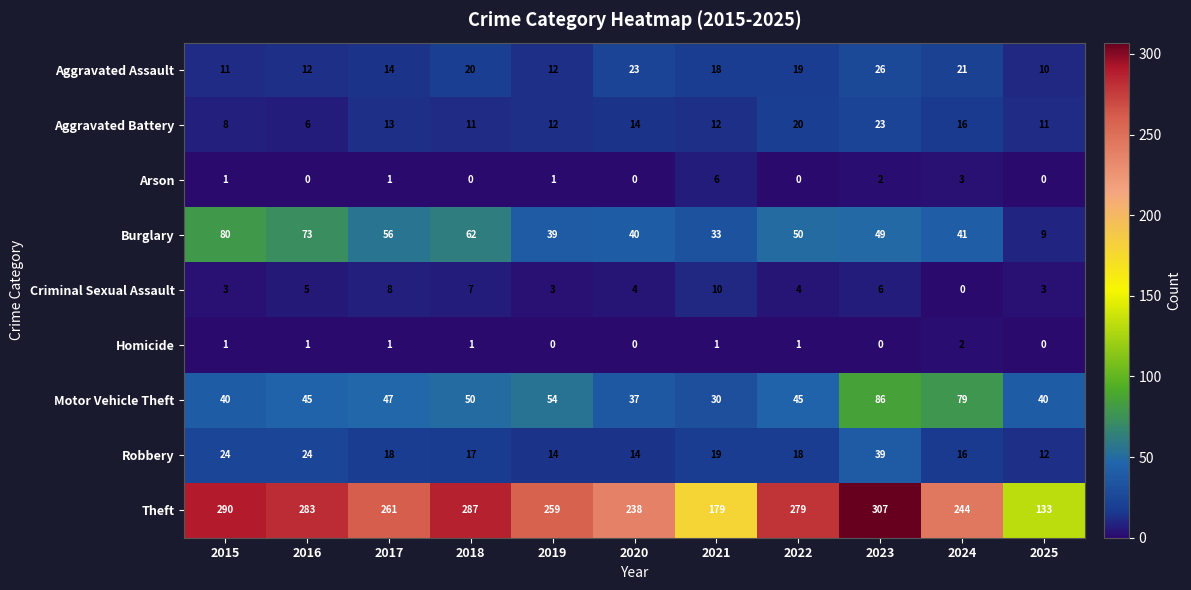

At 2023, list the series in order from smallest to largest.

Homicide, Arson, Criminal Sexual Assault, Aggravated Battery, Aggravated Assault, Robbery, Burglary, Motor Vehicle Theft, Theft